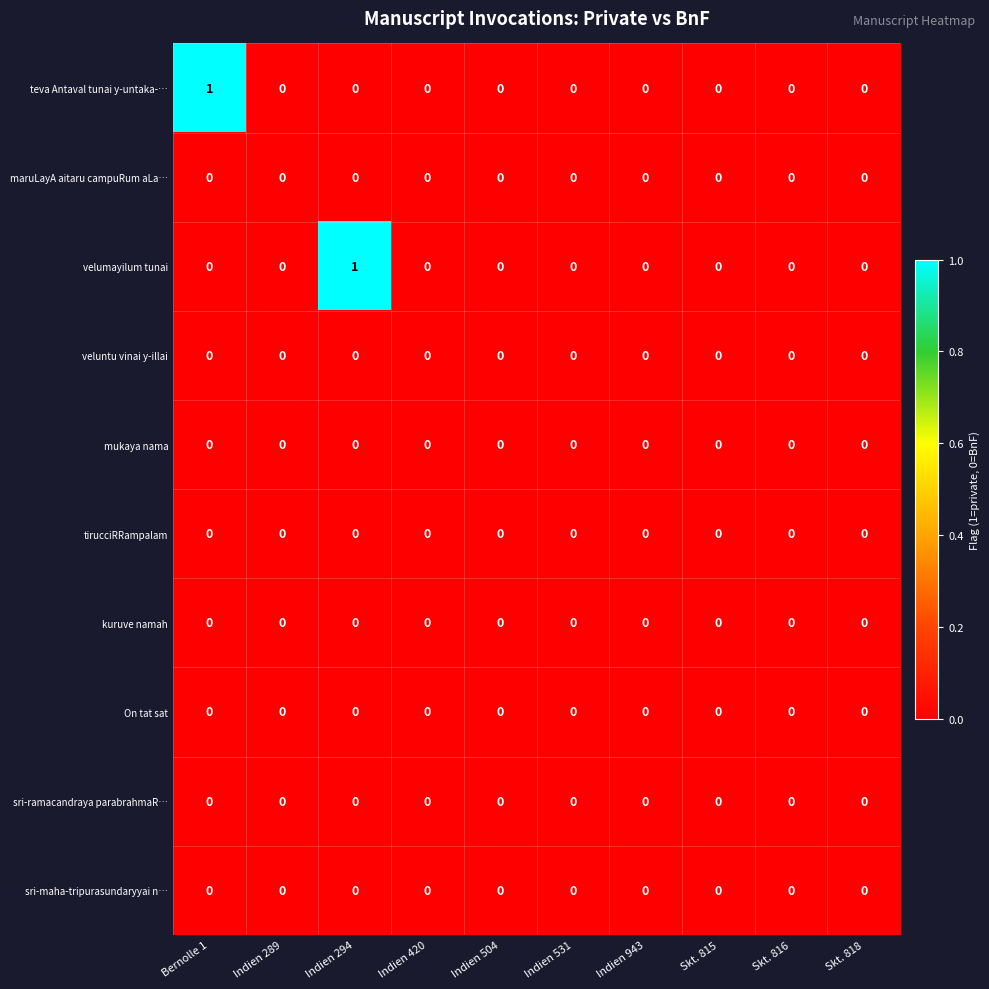

Which series changed the most between Bernolle 1 and Indien 420?

teva Antaval tunai y-untaka-…